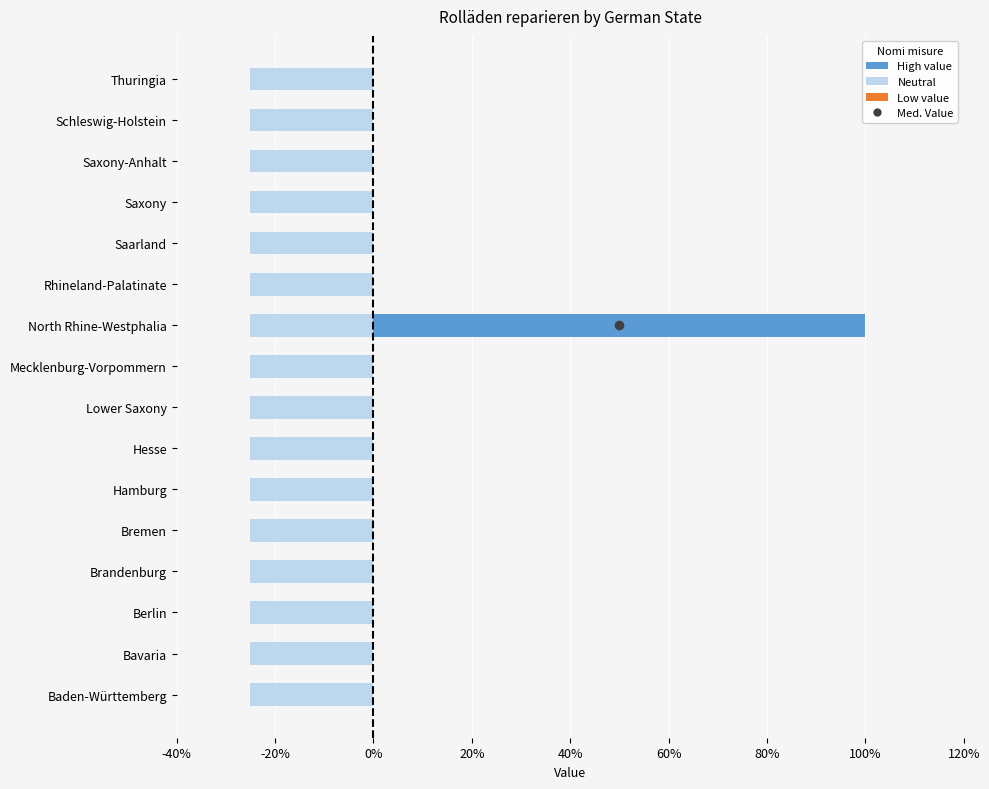

True or false: Rolläden reparieren has a value of 0.0 at Lower Saxony.

True